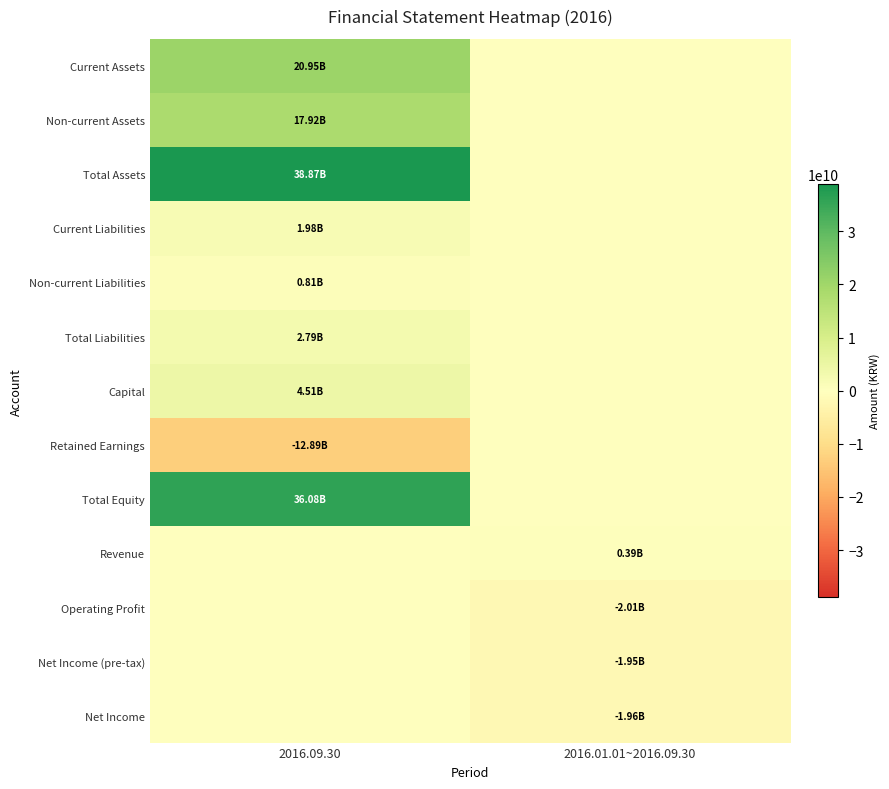

Reading left to right, what are all the values shown in this chart?

Current Assets: 2016.09.30=20952113222	2016.01.01~2016.09.30=0
Non-current Assets: 2016.09.30=17917630269	2016.01.01~2016.09.30=0
Total Assets: 2016.09.30=38869743491	2016.01.01~2016.09.30=0
Current Liabilities: 2016.09.30=1981583159	2016.01.01~2016.09.30=0
Non-current Liabilities: 2016.09.30=810594955	2016.01.01~2016.09.30=0
Total Liabilities: 2016.09.30=2792178114	2016.01.01~2016.09.30=0
Capital: 2016.09.30=4514257500	2016.01.01~2016.09.30=0
Retained Earnings: 2016.09.30=-12886258052	2016.01.01~2016.09.30=0
Total Equity: 2016.09.30=36077565377	2016.01.01~2016.09.30=0
Revenue: 2016.09.30=0	2016.01.01~2016.09.30=388691010
Operating Profit: 2016.09.30=0	2016.01.01~2016.09.30=-2005408678
Net Income (pre-tax): 2016.09.30=0	2016.01.01~2016.09.30=-1952664409
Net Income: 2016.09.30=0	2016.01.01~2016.09.30=-1960169207